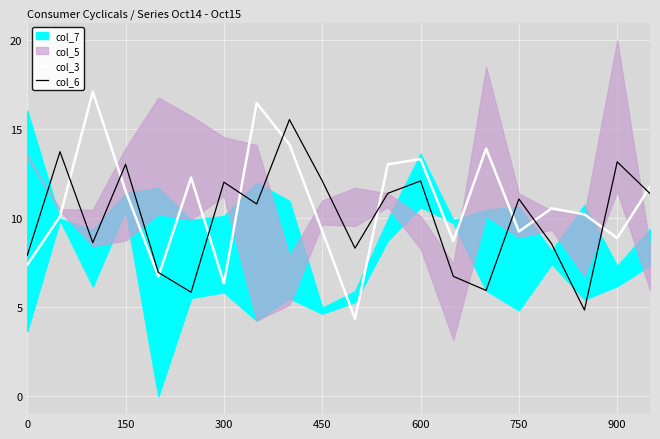

The col_3 series shows 8.6 at 600. True or false?

False